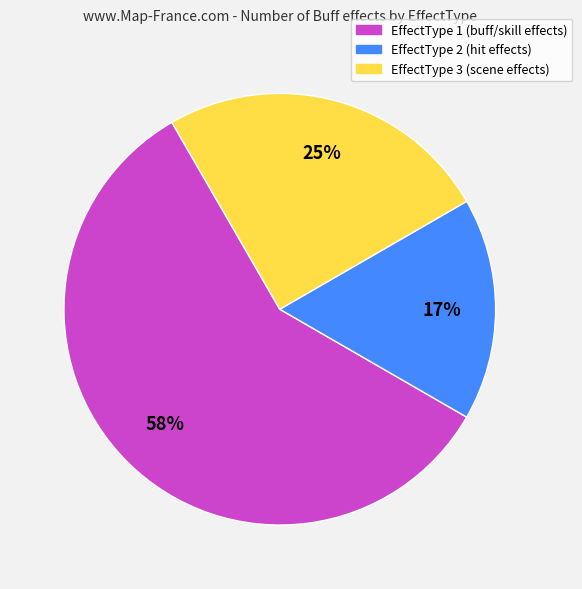

To the nearest percent, what portion does EffectType 1 represent?

58%